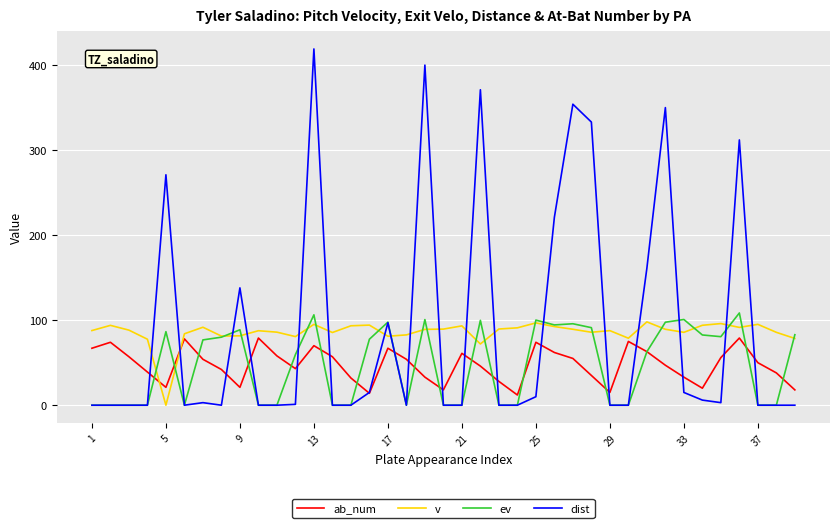

What is the highest value of the v series?

98.0